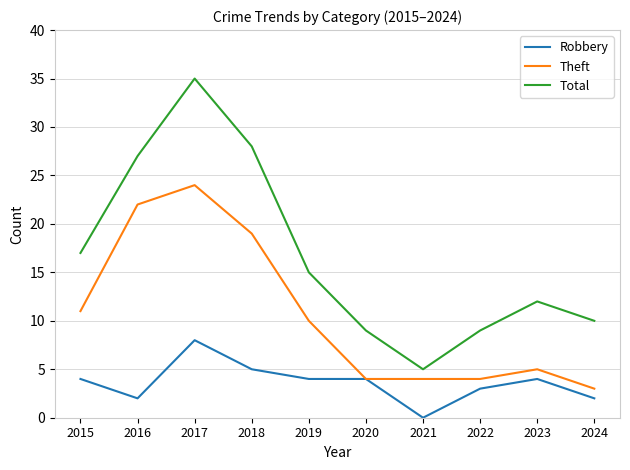

Reading left to right, list all the values displayed in this chart.

Robbery: 4	2	8	5	4	4	0	3	4	2
Theft: 11	22	24	19	10	4	4	4	5	3
Total: 17	27	35	28	15	9	5	9	12	10